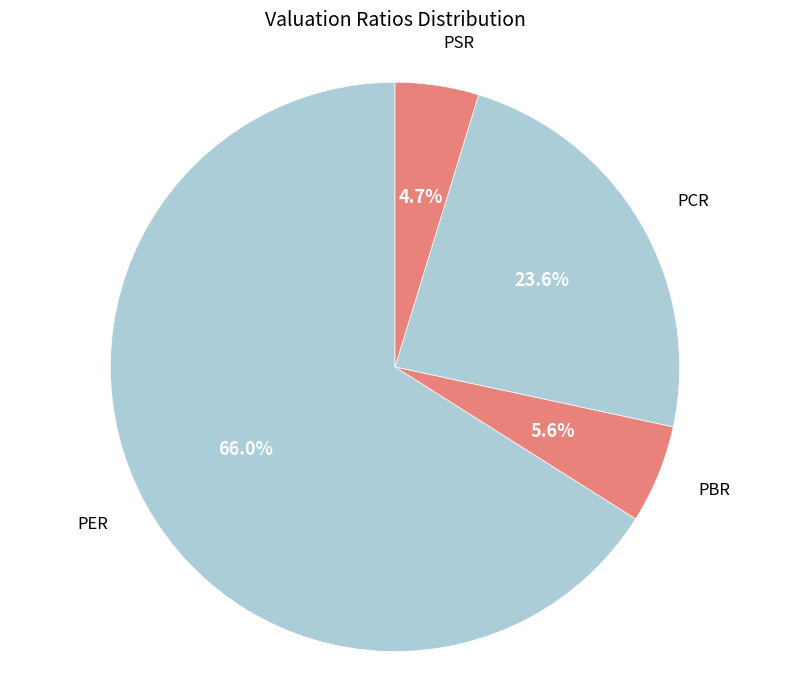

To the nearest percent, what portion does PSR represent?

5%